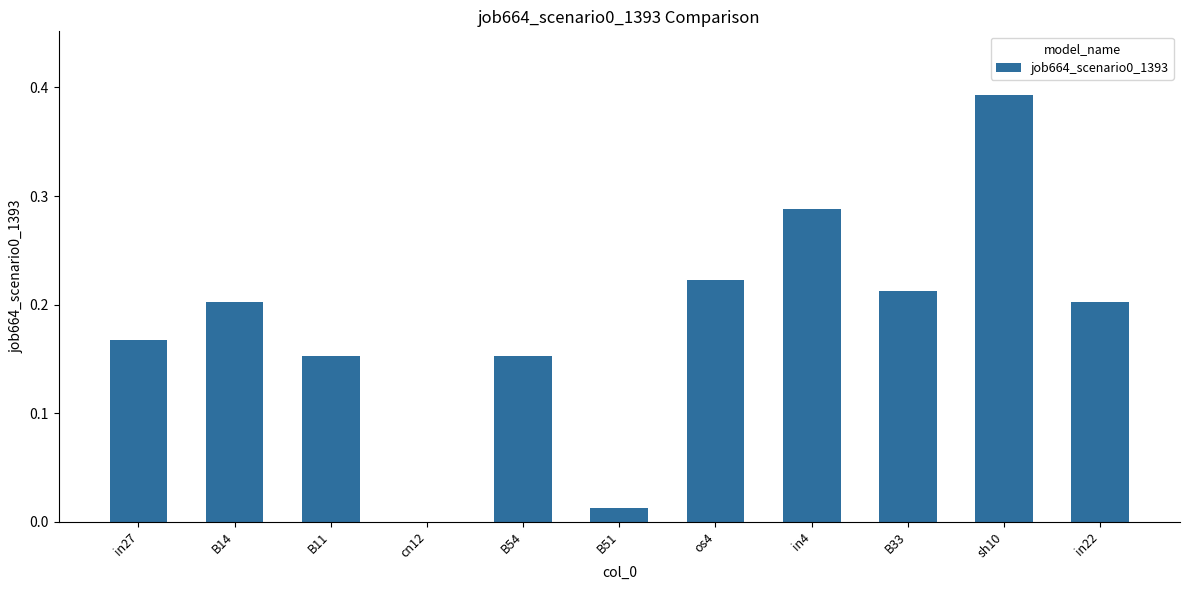

Which label corresponds to the largest value in the chart?

sh10